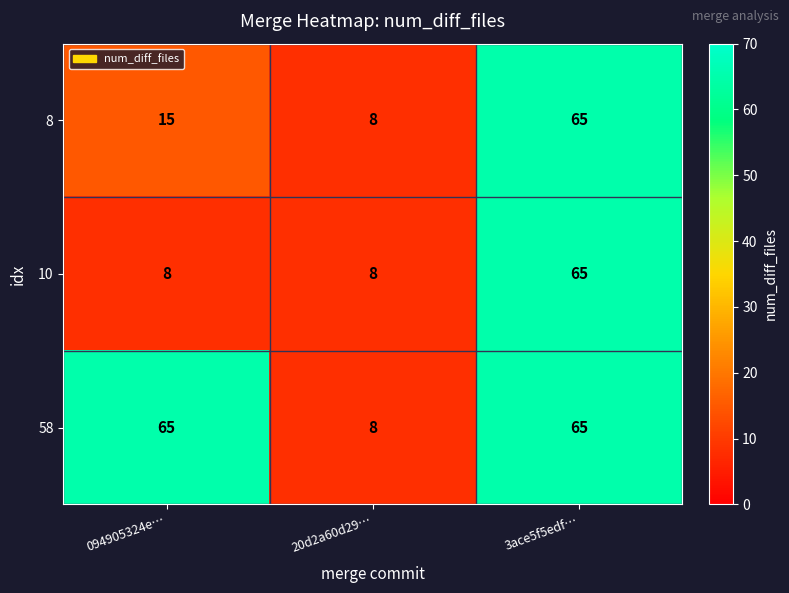

What is the highest value of the 58 series?

65